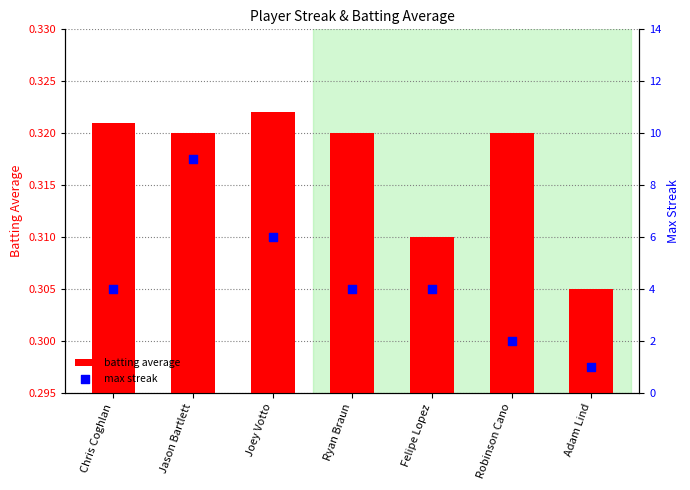

At how many categories does at least one series exceed 5?

2